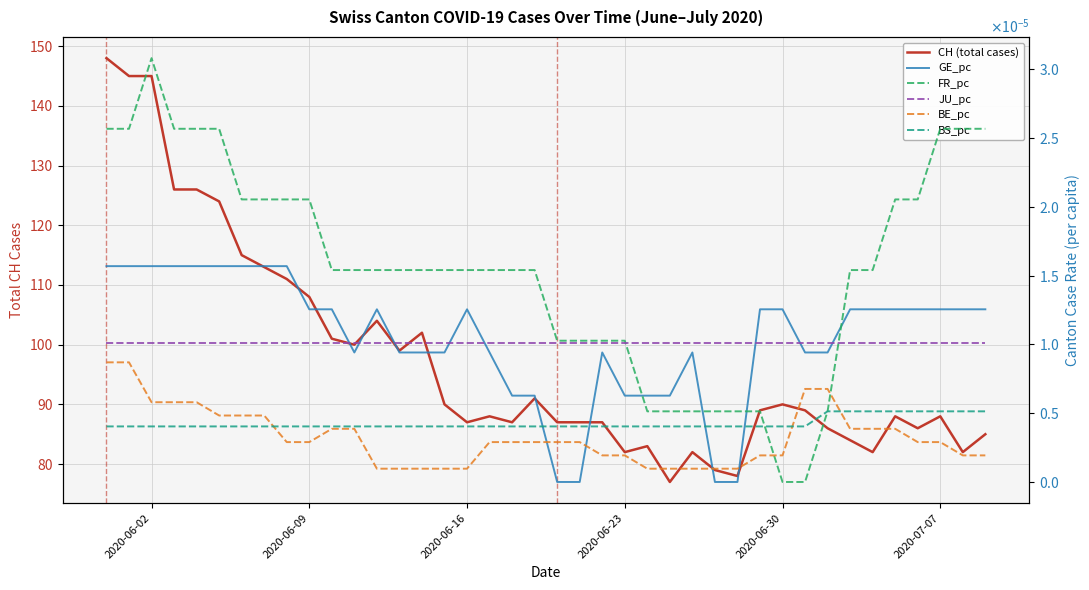

How many lines are shown in the chart?

6